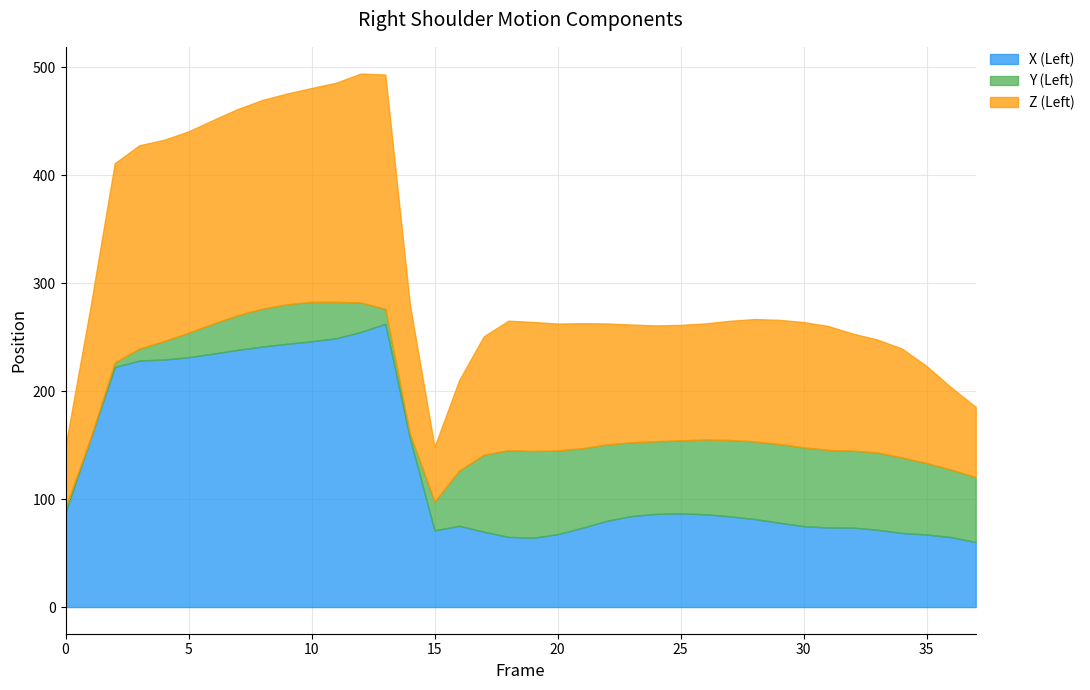

Is it true that X (Left) equals 74.9 at 30?

True